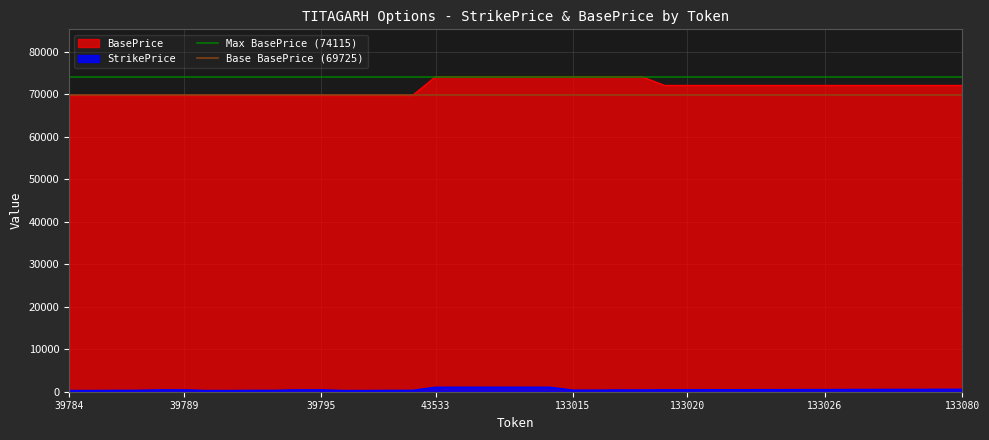

What is the maximum value for BasePrice?

74115